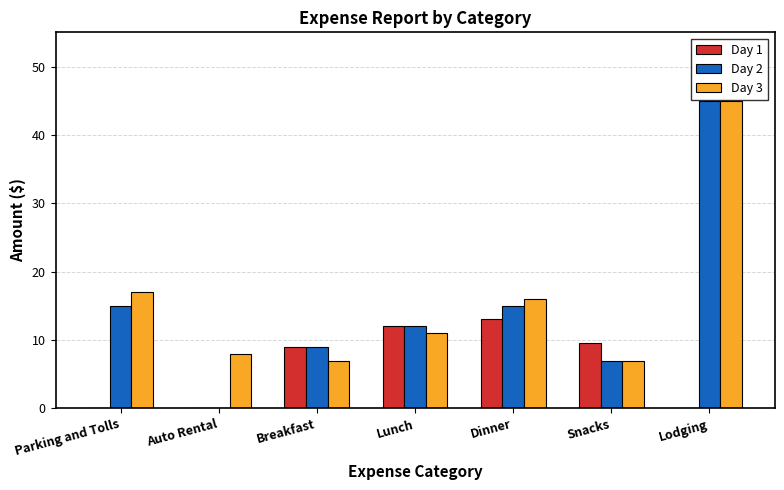

True or false: Day 1 has a value of 0.0 at Auto Rental.

True